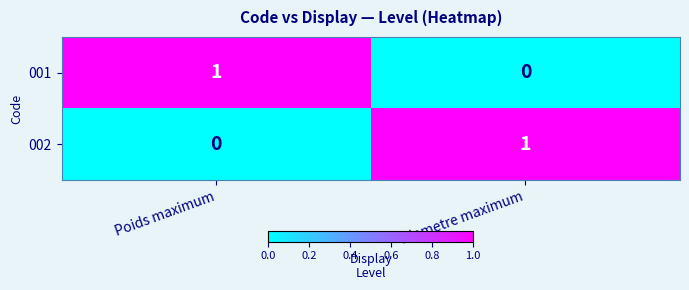

At which label is 001 closest to 0?

Diametre maximum